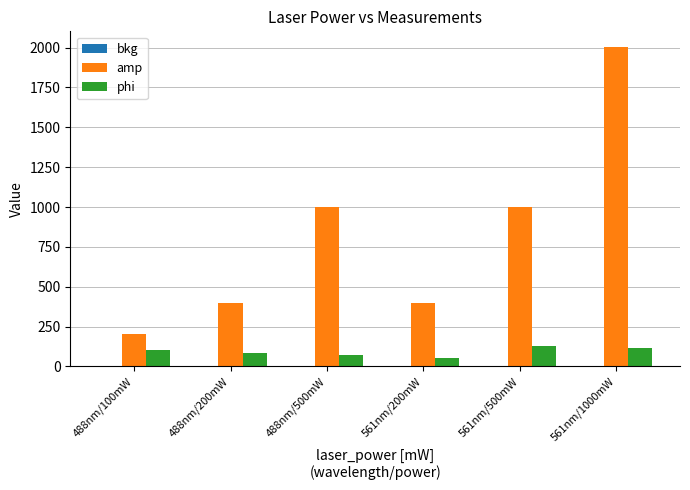

Which series has the largest total across all categories?

amp